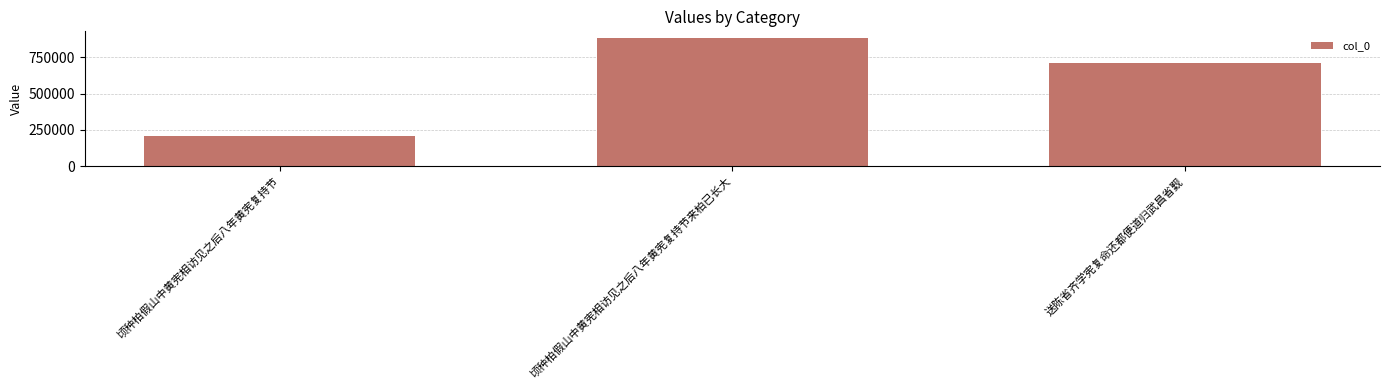

How many values are between 208836 and 884474?

3